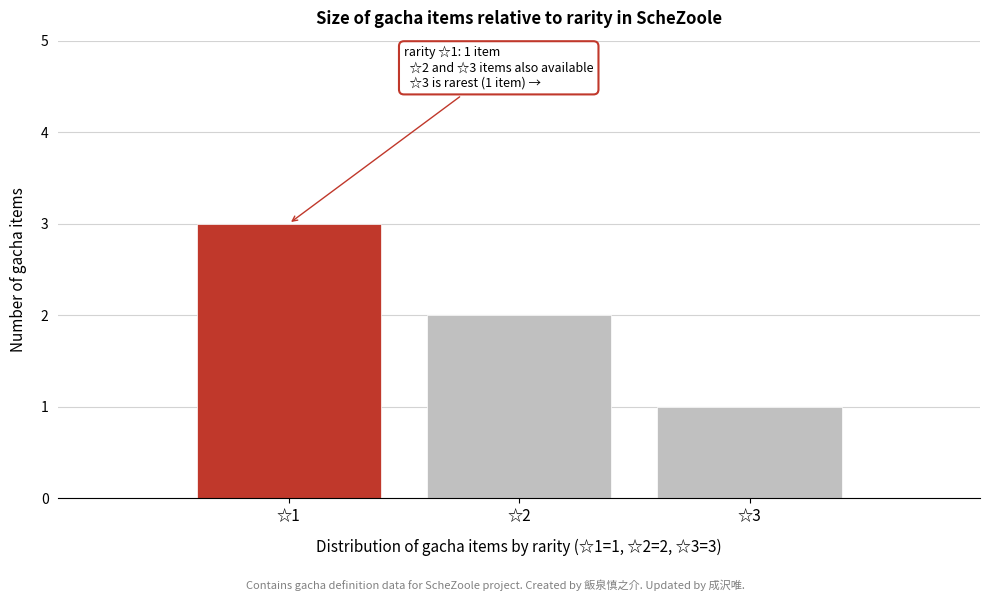

Reading left to right, list all the values displayed in this chart.

☆1=3	☆2=2	☆3=1